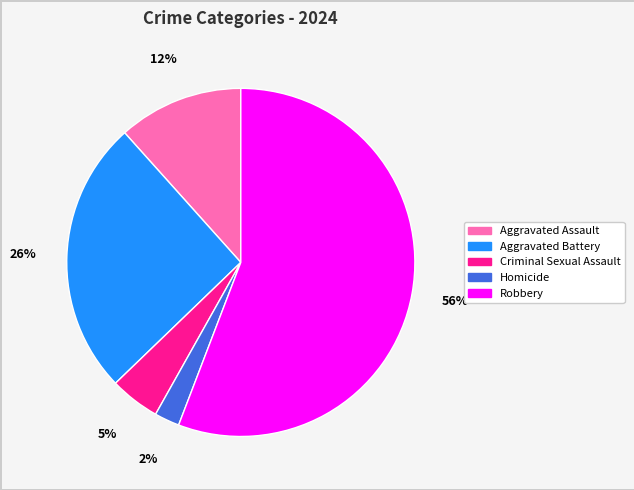

To the nearest percent, what percentage of the pie is Aggravated Assault?

12%